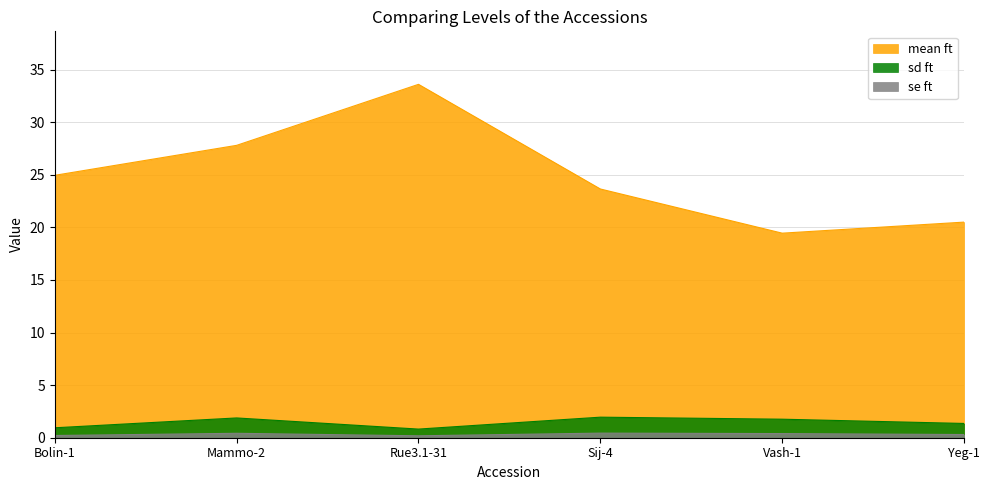

Which series has the largest range (max minus min)?

mean ft